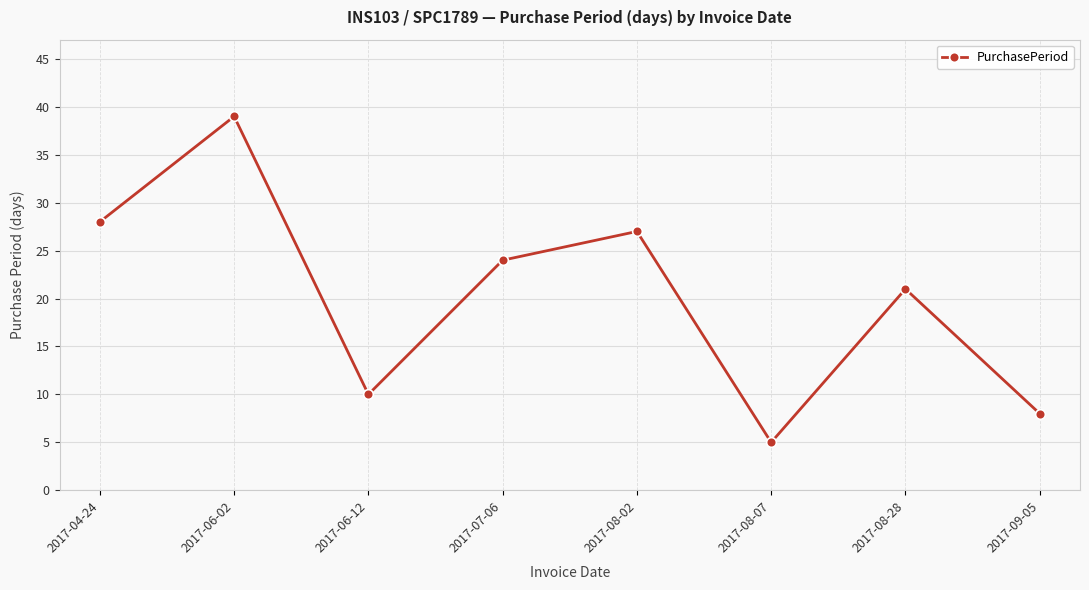

What is the value of the 1st point from the left?

28